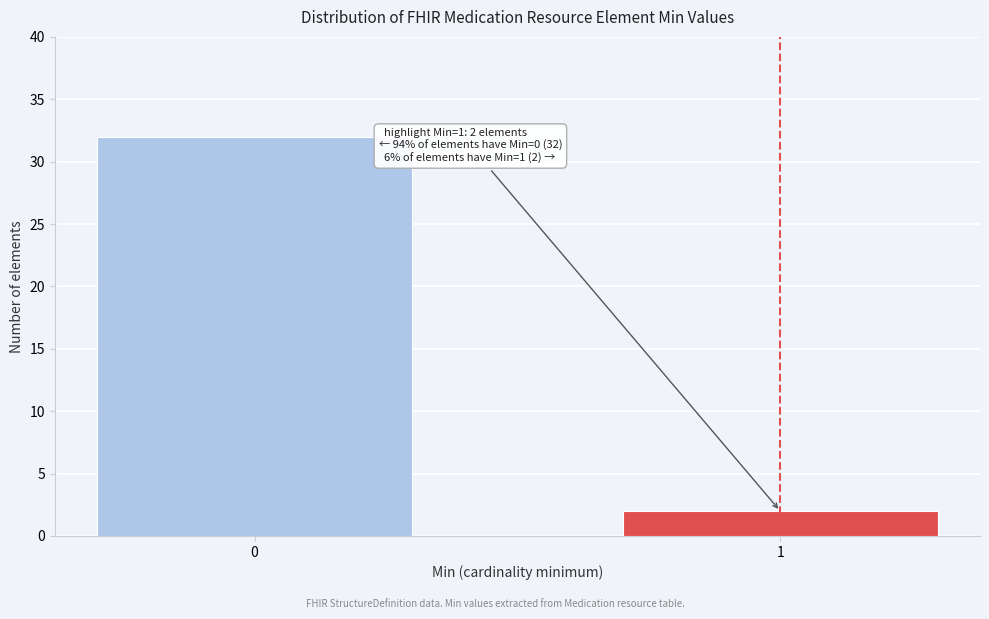

Reading left to right, list all the values displayed in this chart.

32	2